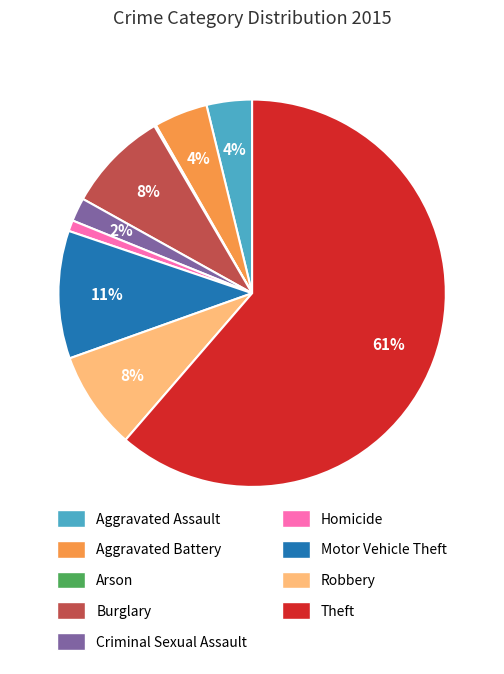

Is the sum of Aggravated Assault and Homicide greater than half?

No